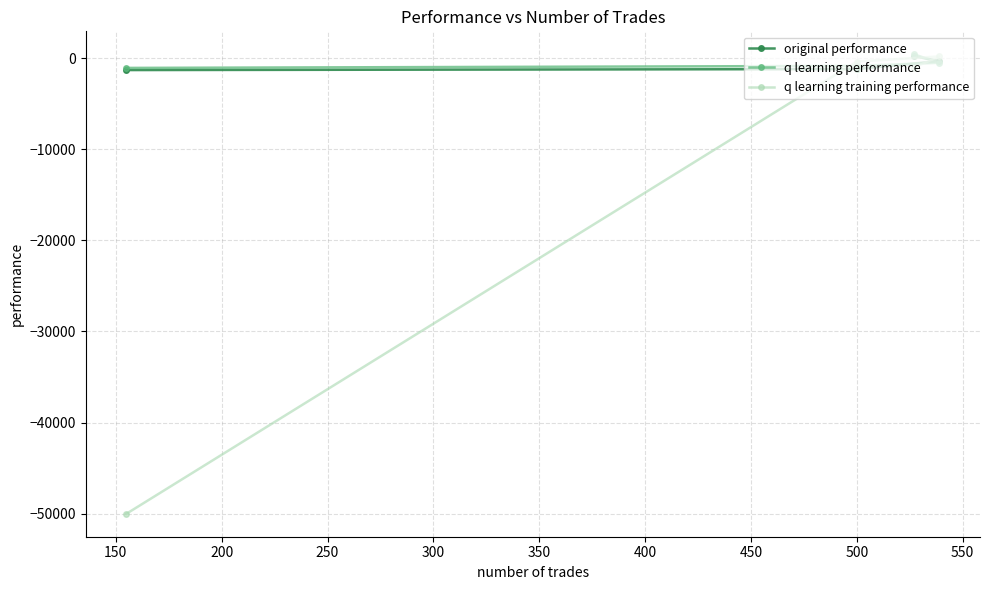

What is the value of the q learning performance point at the 2nd from the left?

-862.6